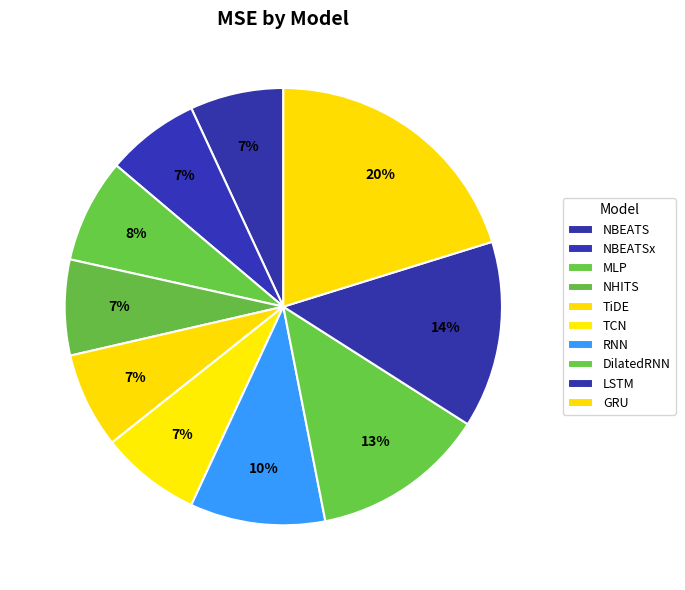

True or false: DilatedRNN accounts for 5% of the total.

False